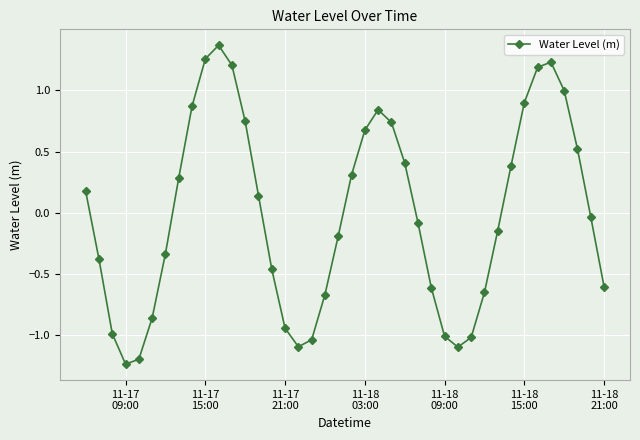

What is the difference between the second highest and second lowest values?

2.5